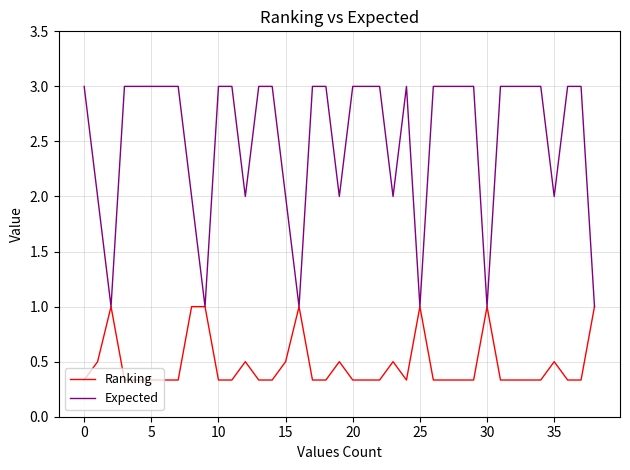

List the series in order of their peak value, highest first.

Expected, Ranking